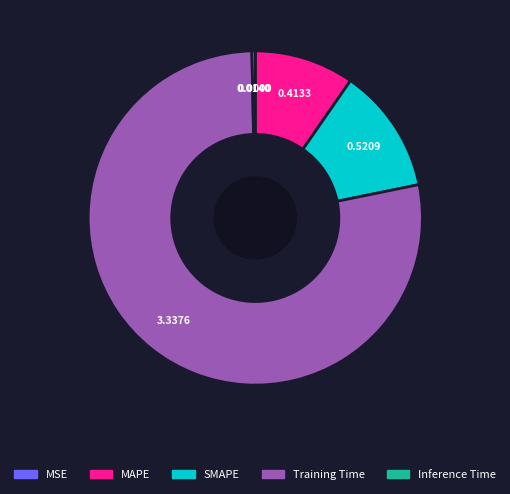

Do Training Time and MAPE together represent more than half of the pie?

Yes